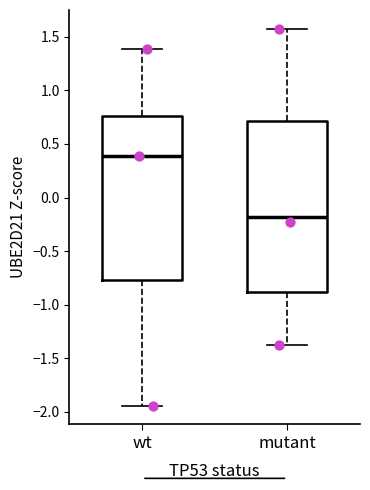

Comparing the boxes themselves (not the whiskers), which one is the tallest?

mutant